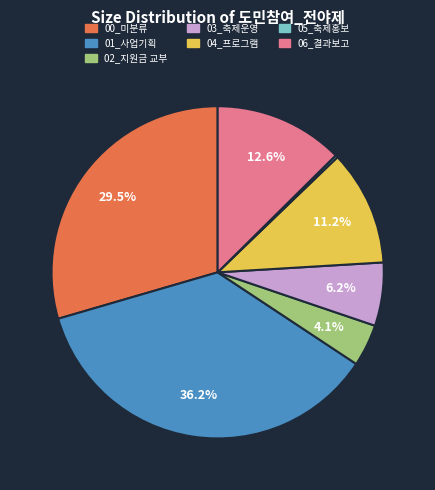

Which has a higher value, 06_결과보고 or 03_축제운영?

06_결과보고